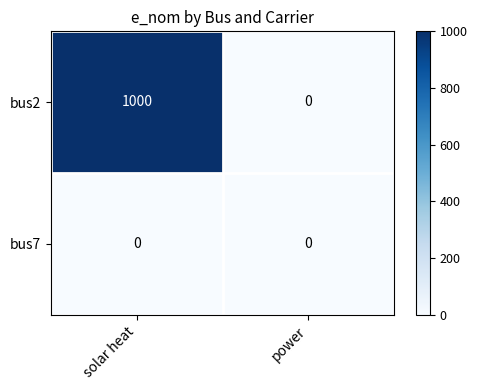

What is the greatest value displayed?

1000